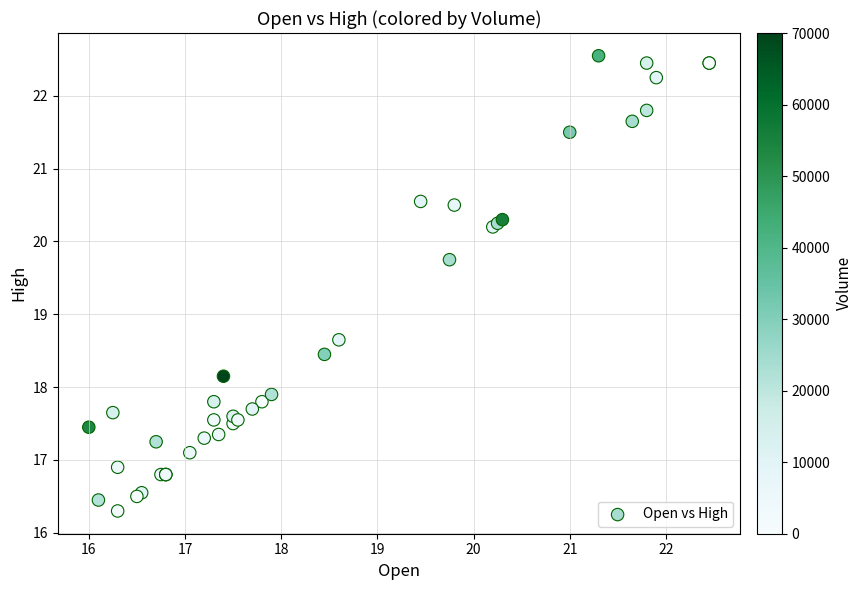

What Y value in the scatter plot is closest to 19?

18.6